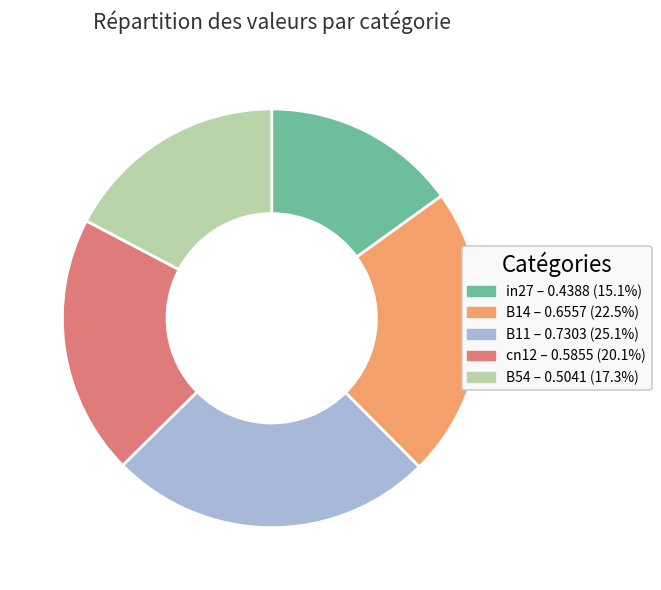

Do B11 and B54 together represent more than half of the pie?

No